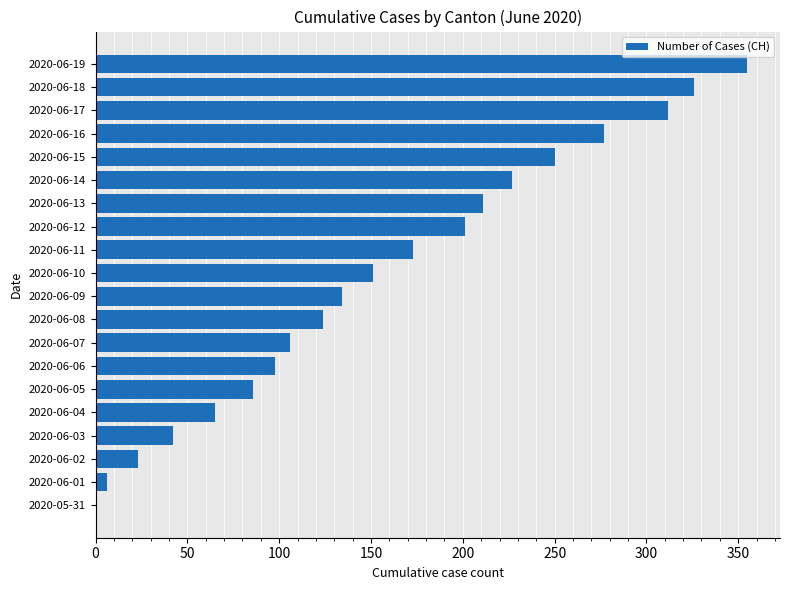

What is the change in value from 2020-06-04 to 2020-06-14?

+162